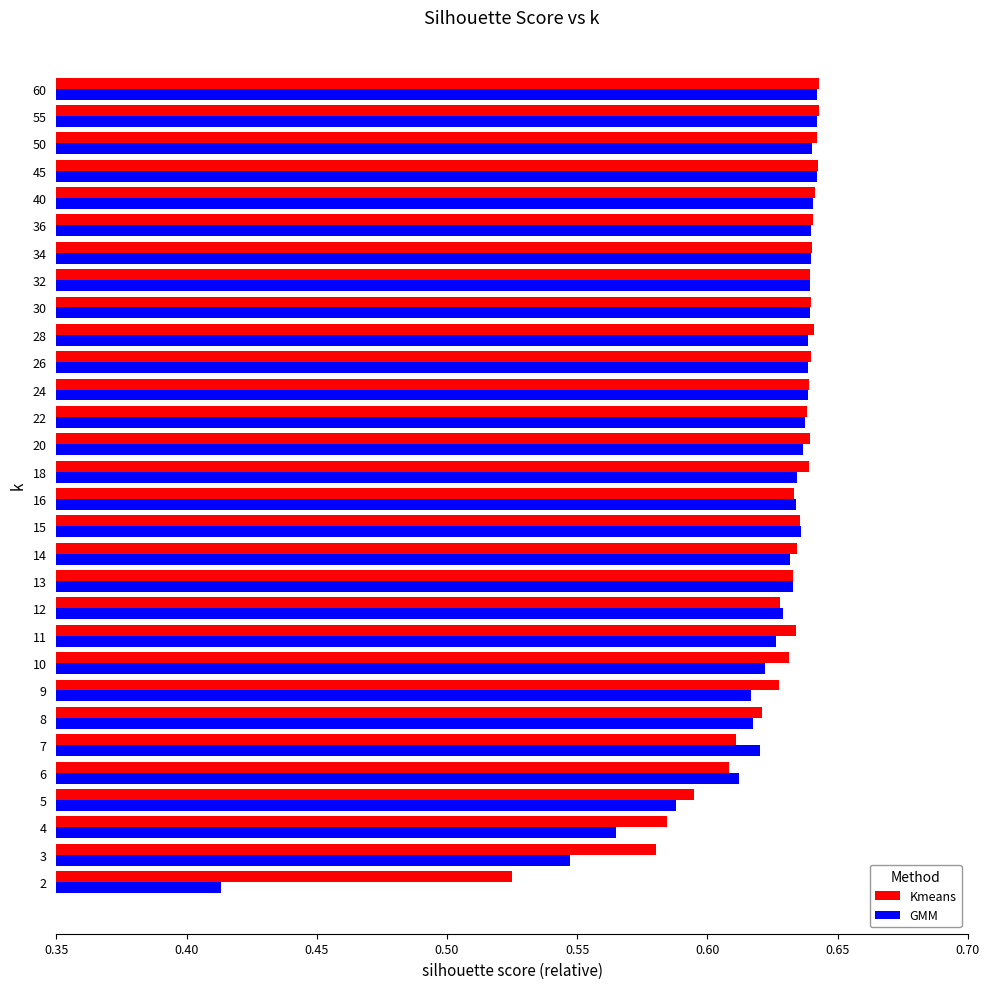

Which series has the largest range (max minus min)?

GMM